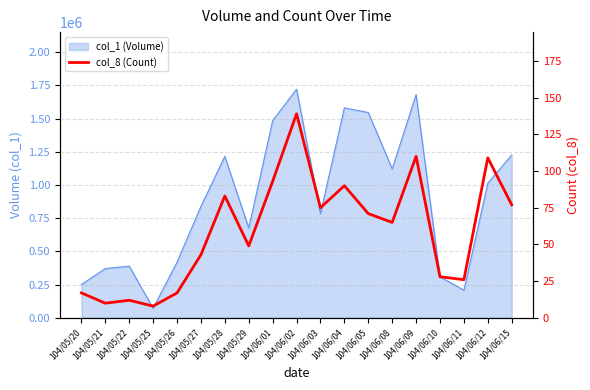

How many values are below 65?

9